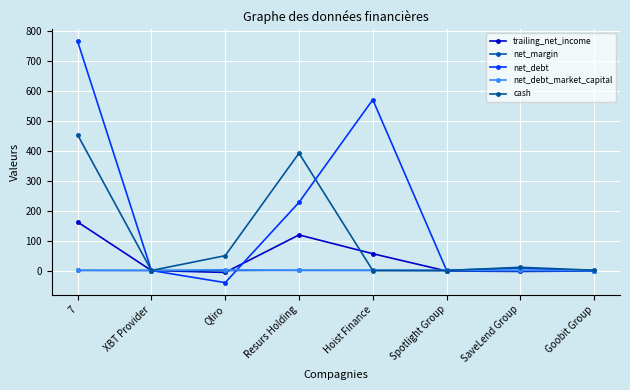

What is the maximum value shown in the chart?

766.7